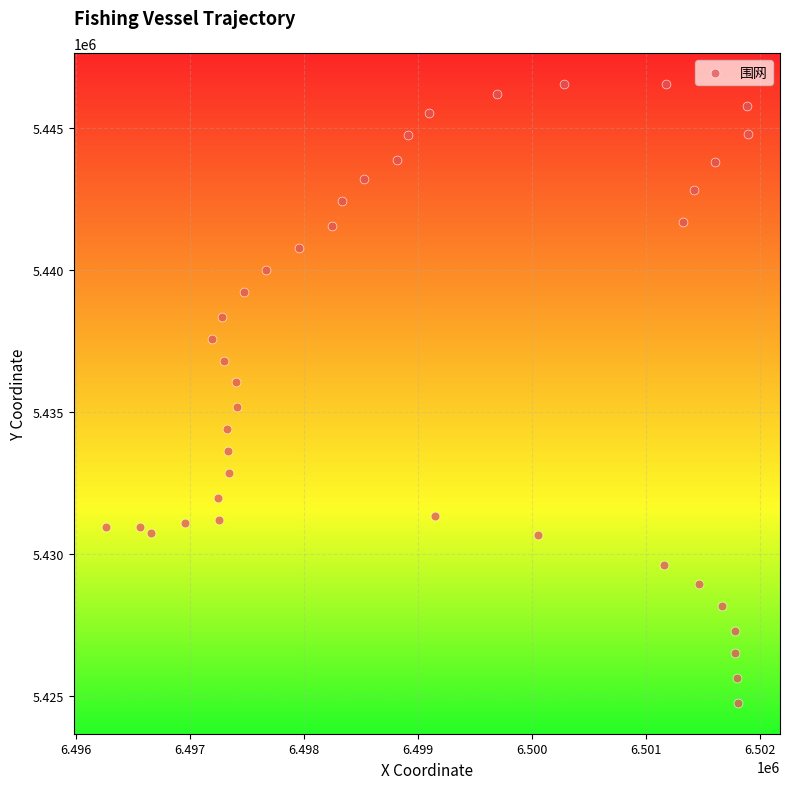

What is the range of X values (max minus min)?

5626.9